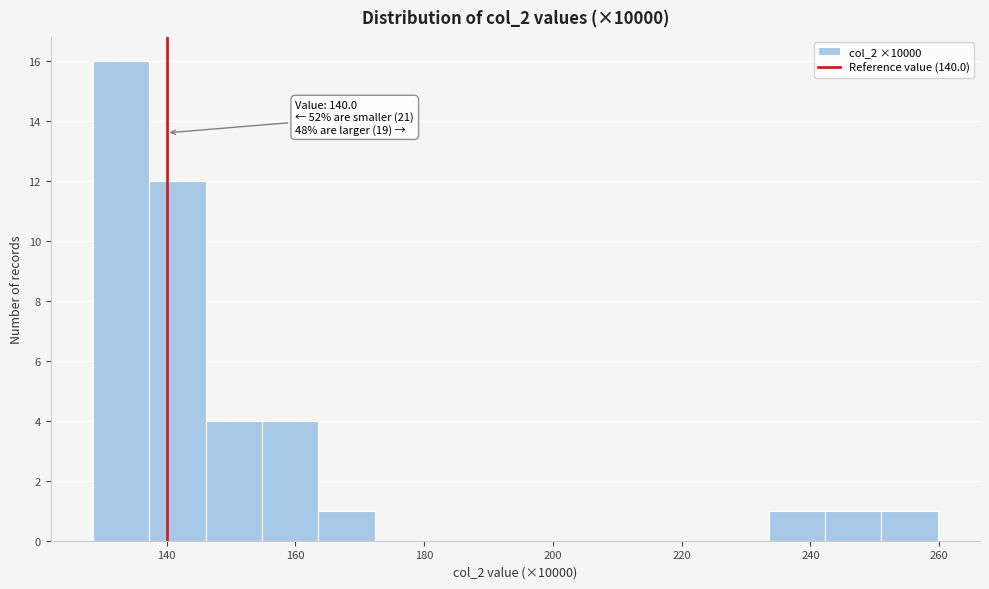

Over which range of the x-axis is the bar tallest?

128 to 138